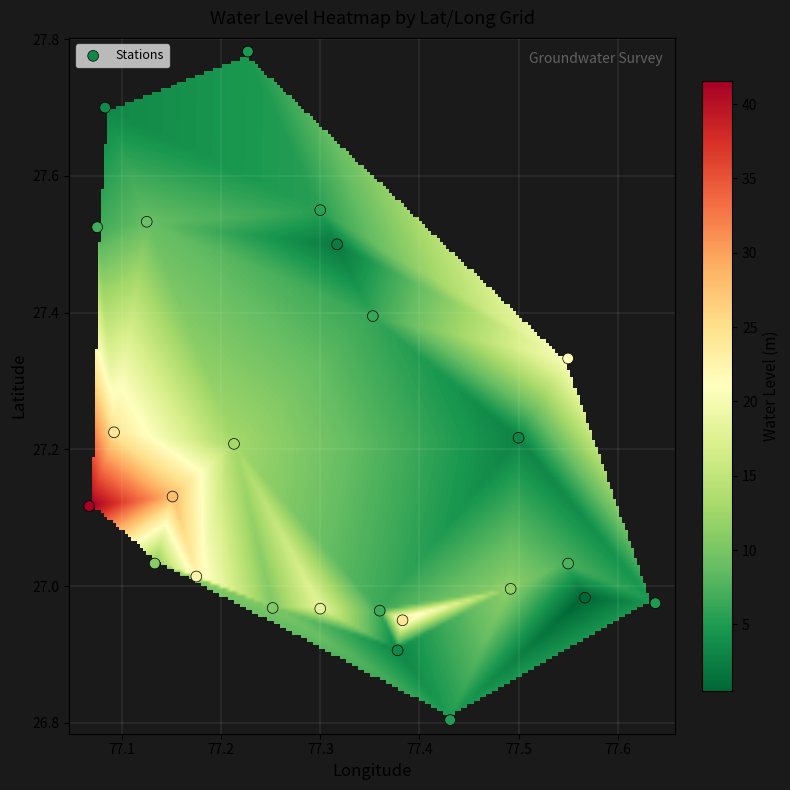

What is the range of X values (max minus min)?

0.6